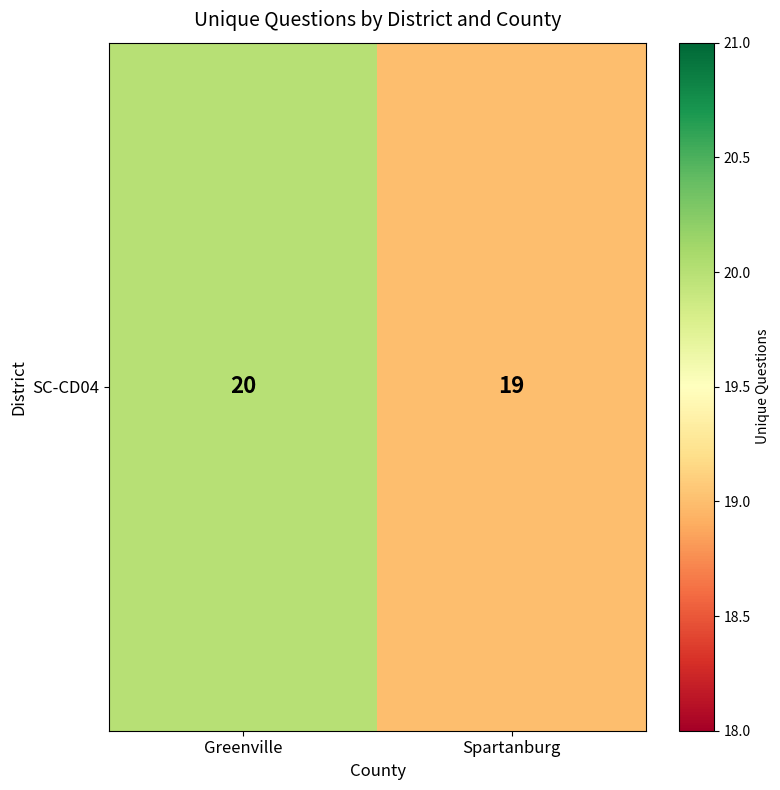

What is the sum of all values?

39